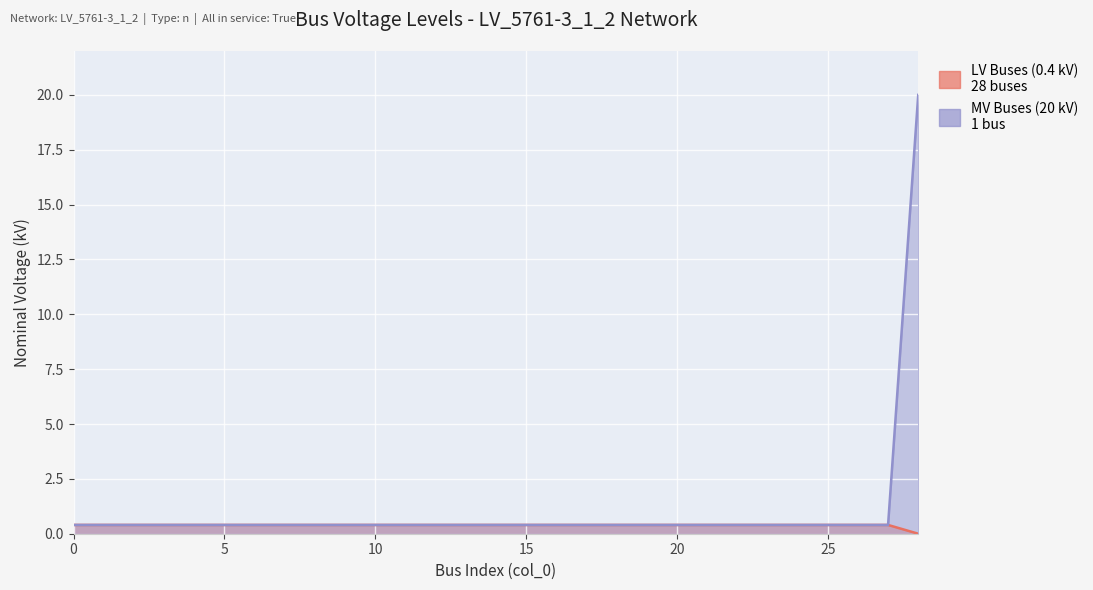

What are all the series names shown in the legend?

LV Buses (0.4 kV), MV Buses (20 kV)